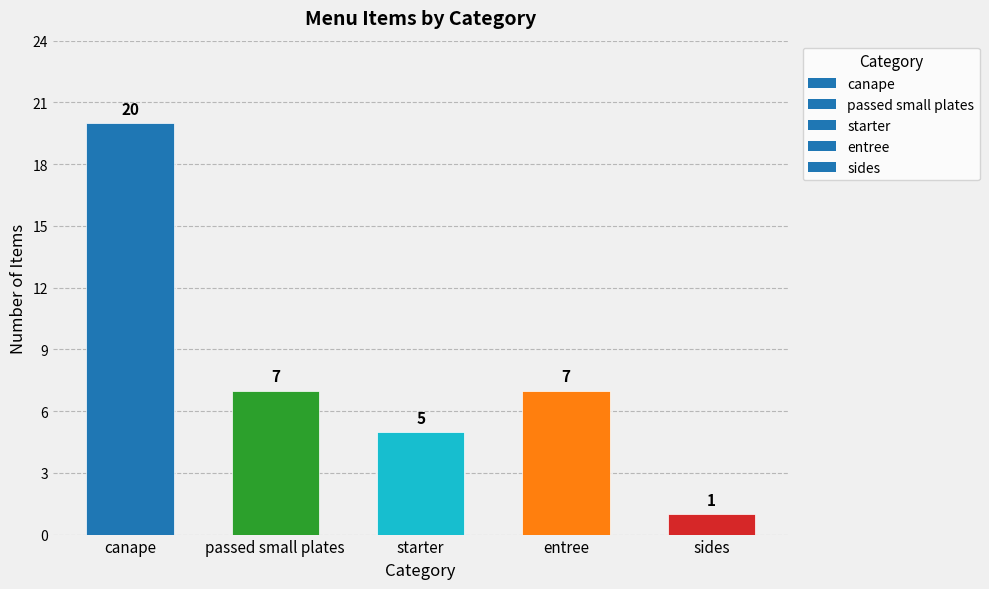

Reading right to left, transcribe all the data shown in this chart.

sides=1	entree=7	starter=5	passed small plates=7	canape=20